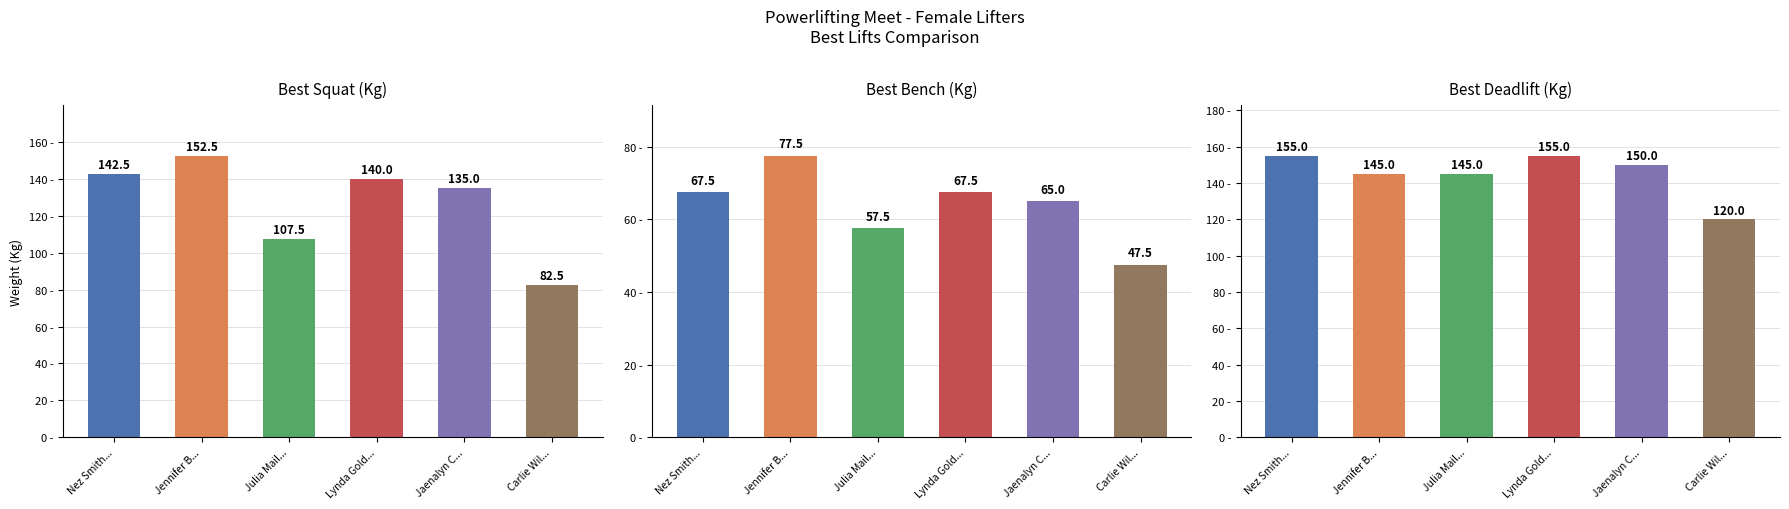

What is the spread (max minus min) of values at Lynda Goldberg?

87.5